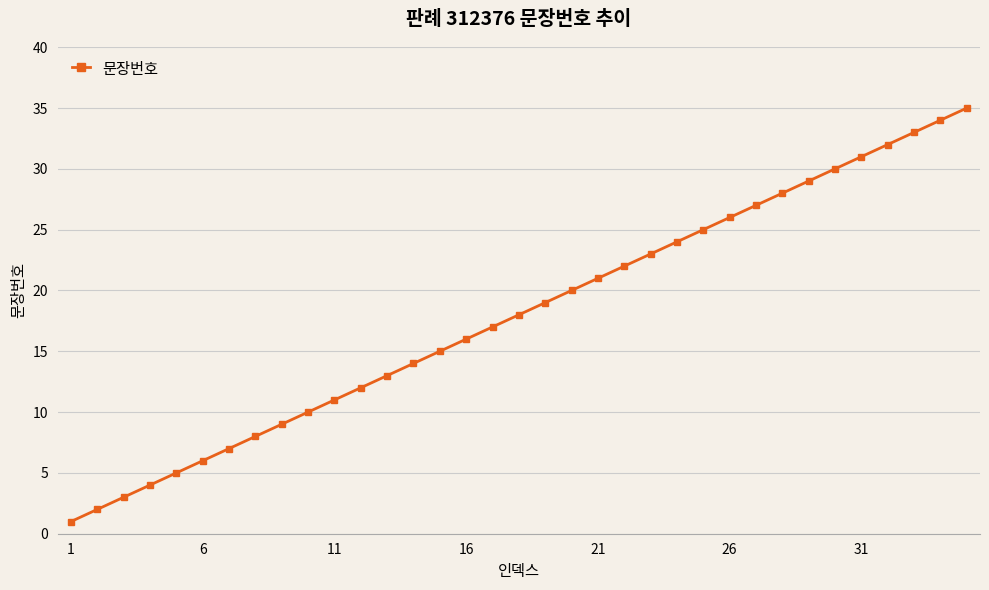

What is the sum of all values?

630